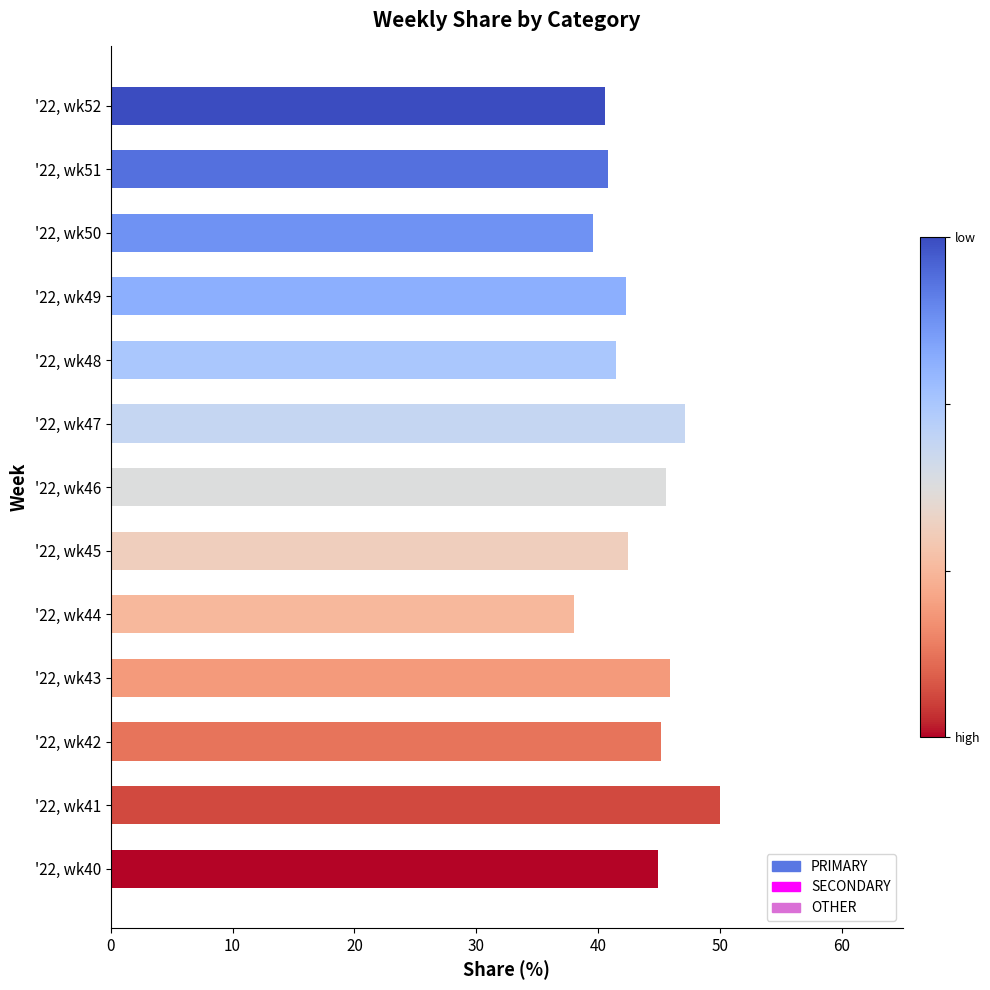

Count the number of categories in the chart.

13